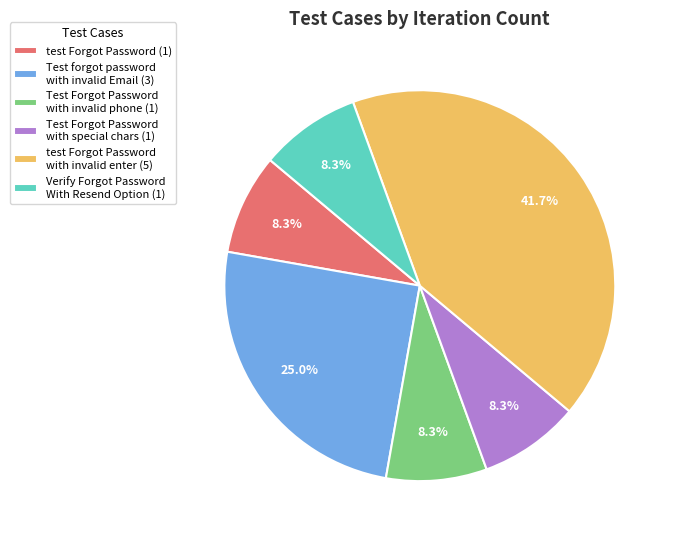

Approximately how many times larger is the value at Test forgot password with invalid Email (3) compared to Test Forgot Password with invalid phone (1)?

3.0